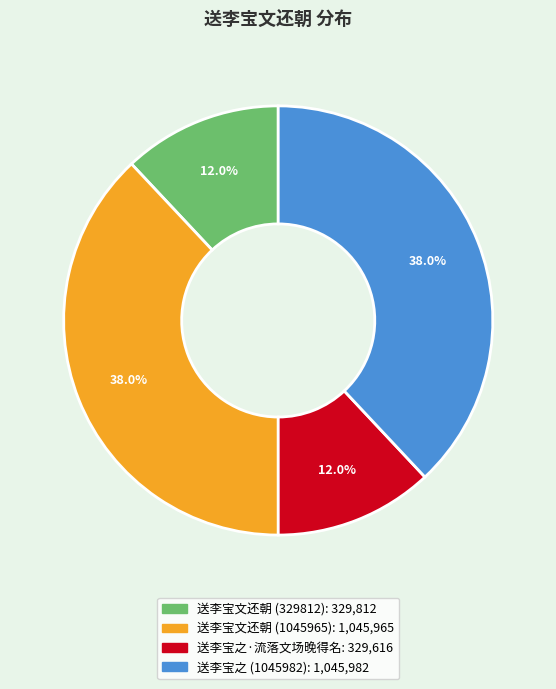

How many segments does this pie chart have?

4